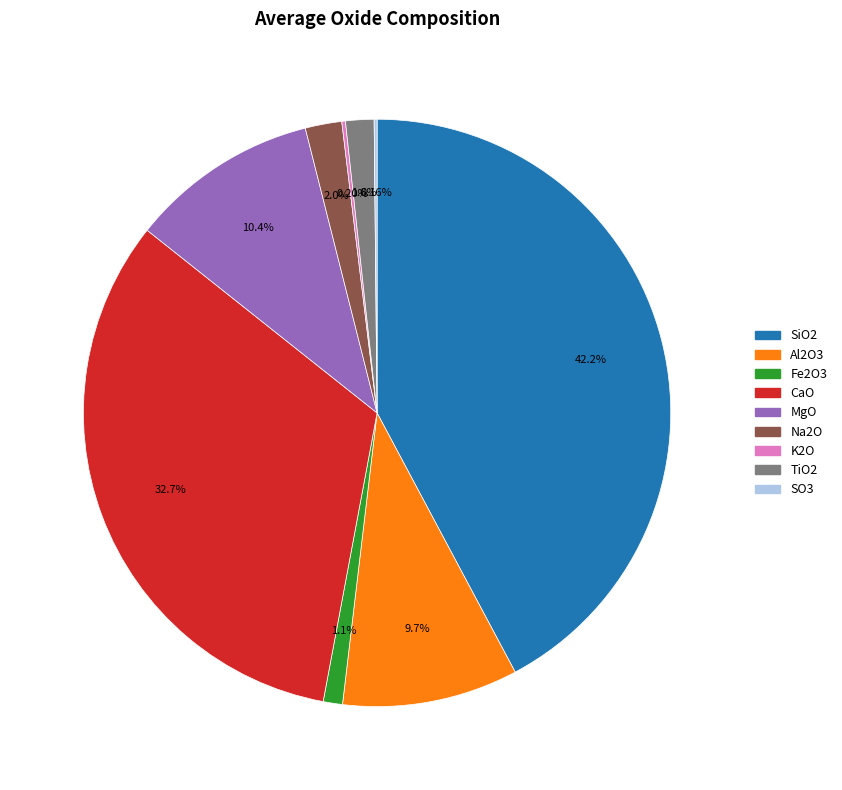

Does MgO account for over 50% of the chart?

No